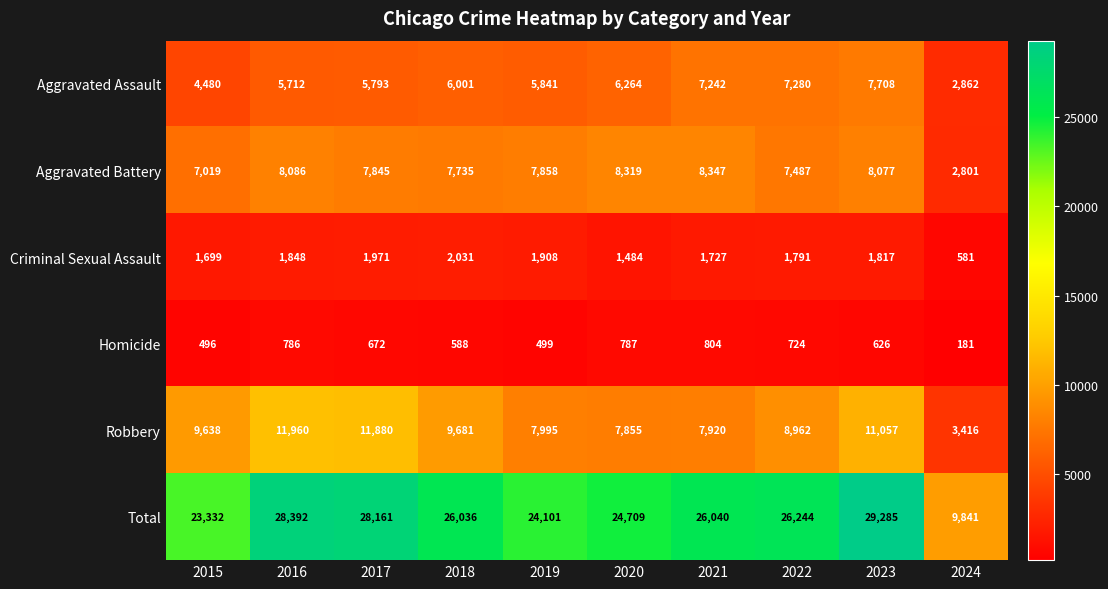

What is the sum of all Total values?

246141